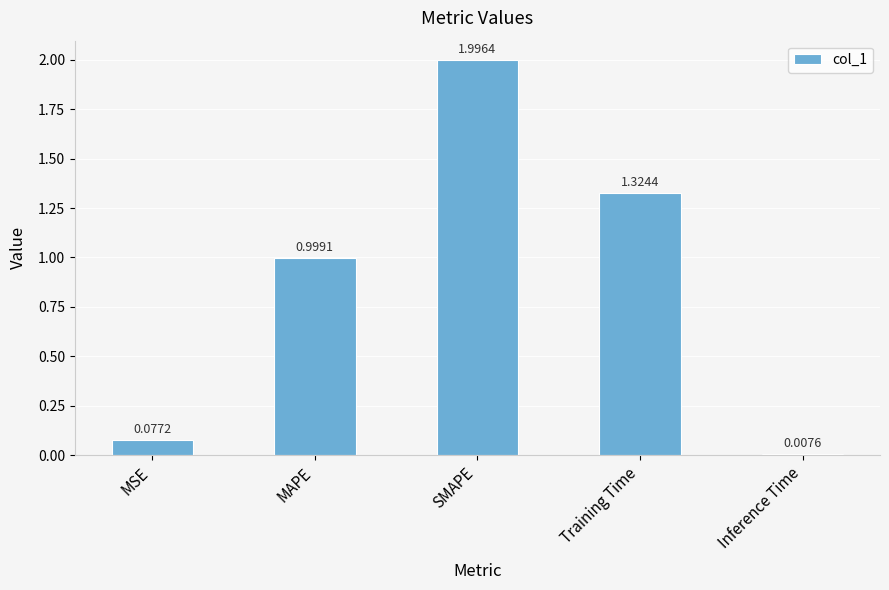

Which label corresponds to the largest value in the chart?

SMAPE